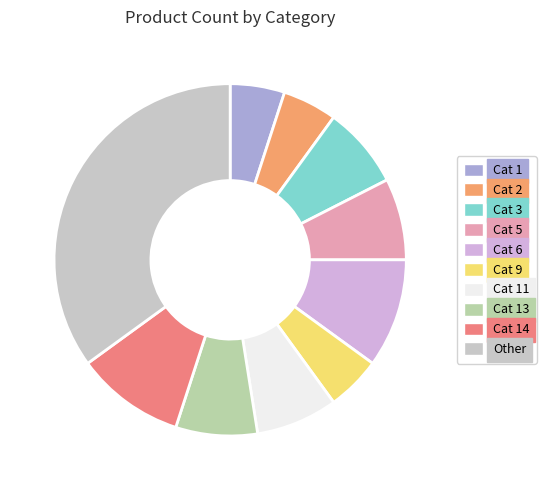

How many segments does this pie chart have?

10